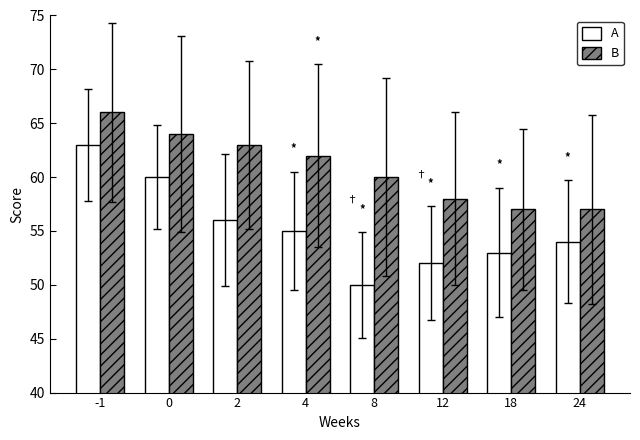

At which label does B first exceed 62?

-1